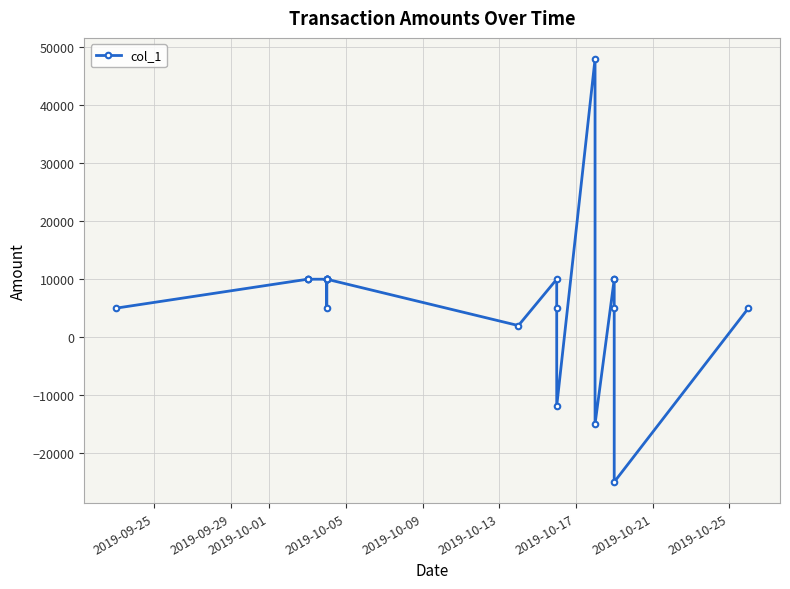

Count the number of data series in this chart.

1